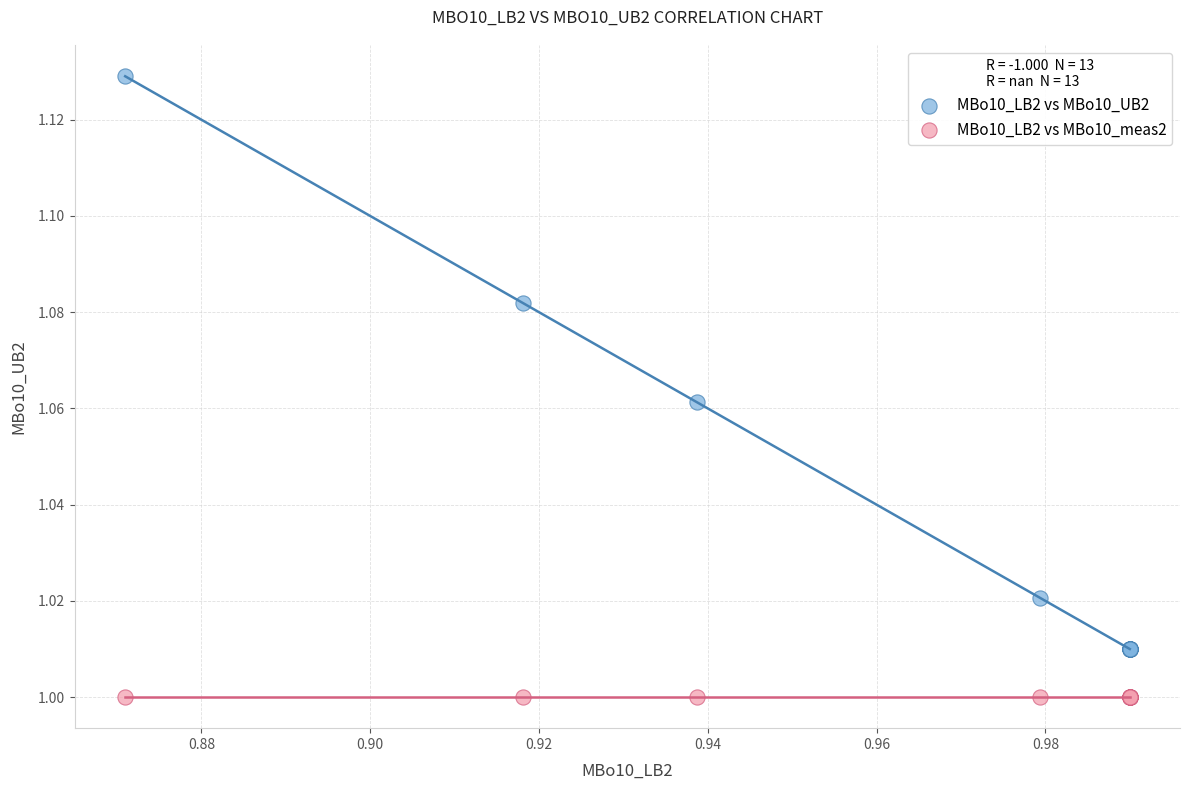

Which series contains the lowest Y value?

MBo10_LB2 vs MBo10_meas2